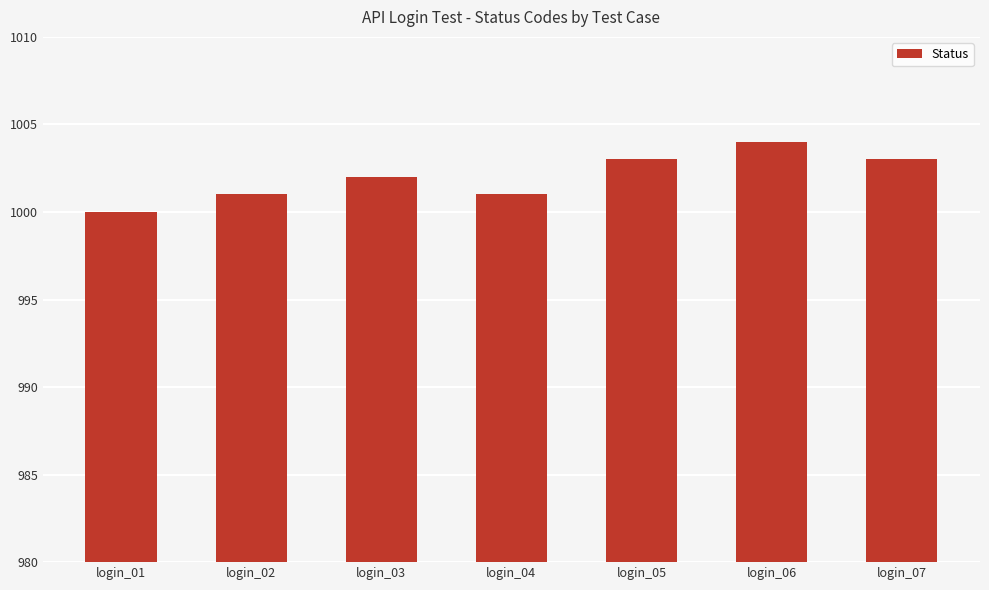

Which category has the highest value across all series?

login_06